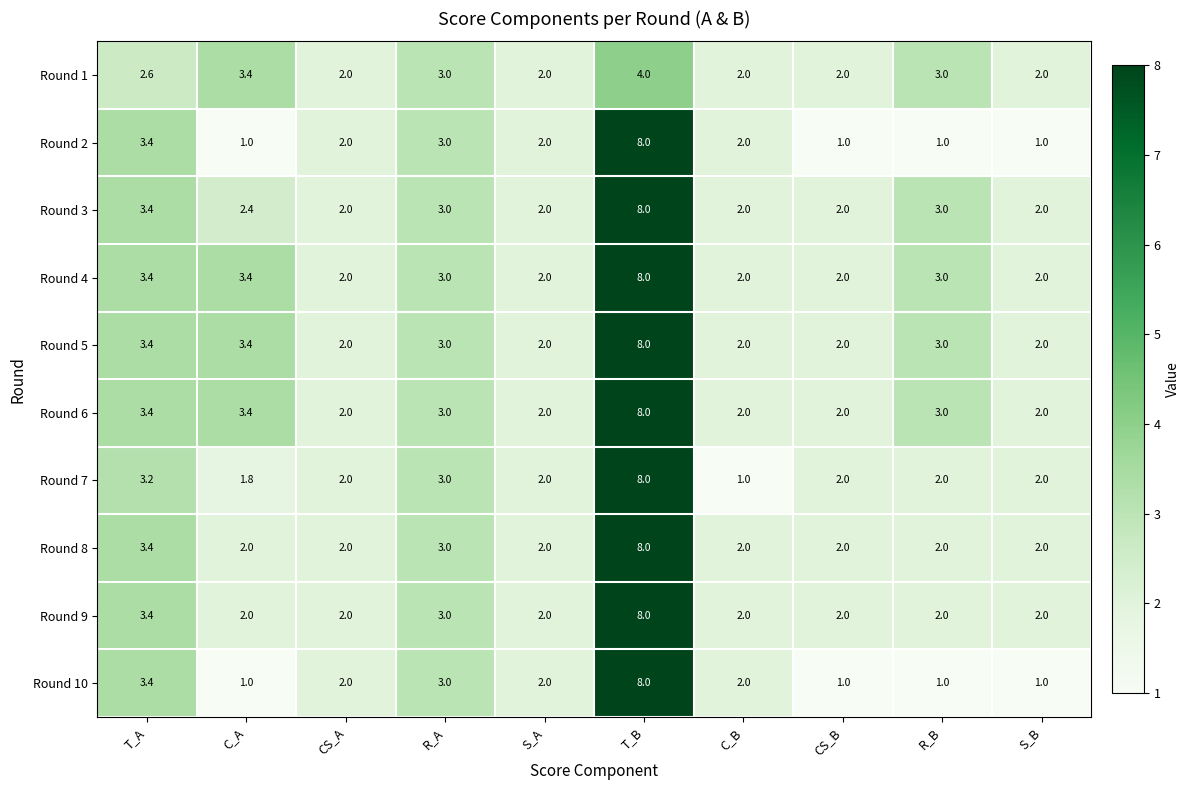

What is the total value across all series at CS_B?

18.0